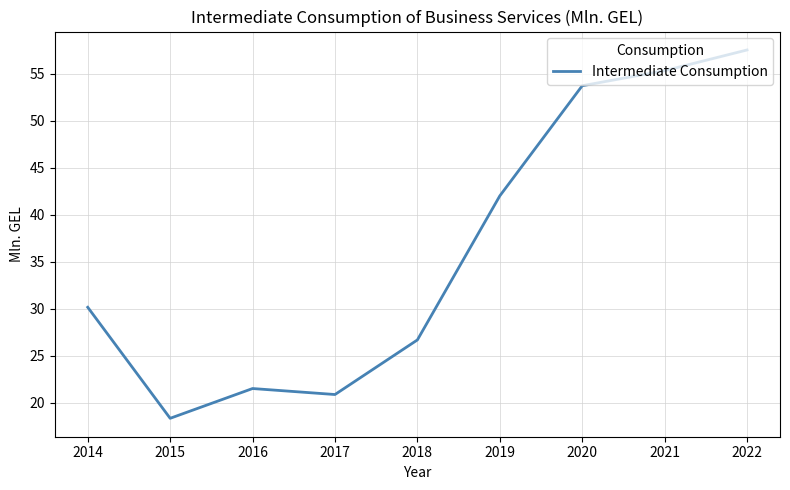

Which has a higher value, 2014 or 2015?

2014